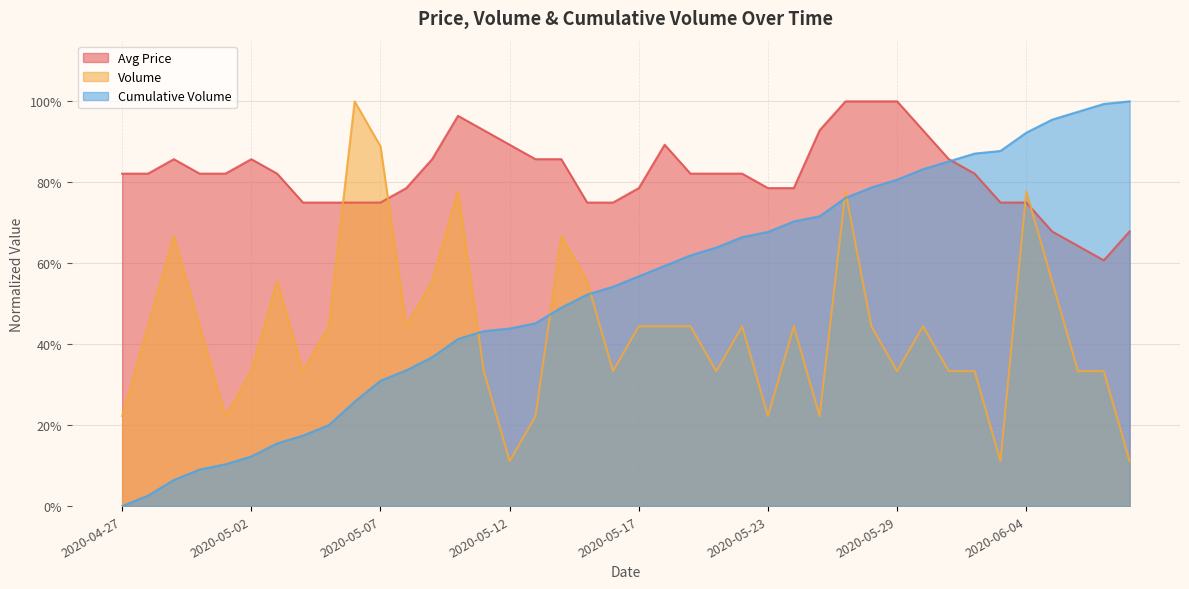

True or false: avg_price and volume intersect in this chart.

True